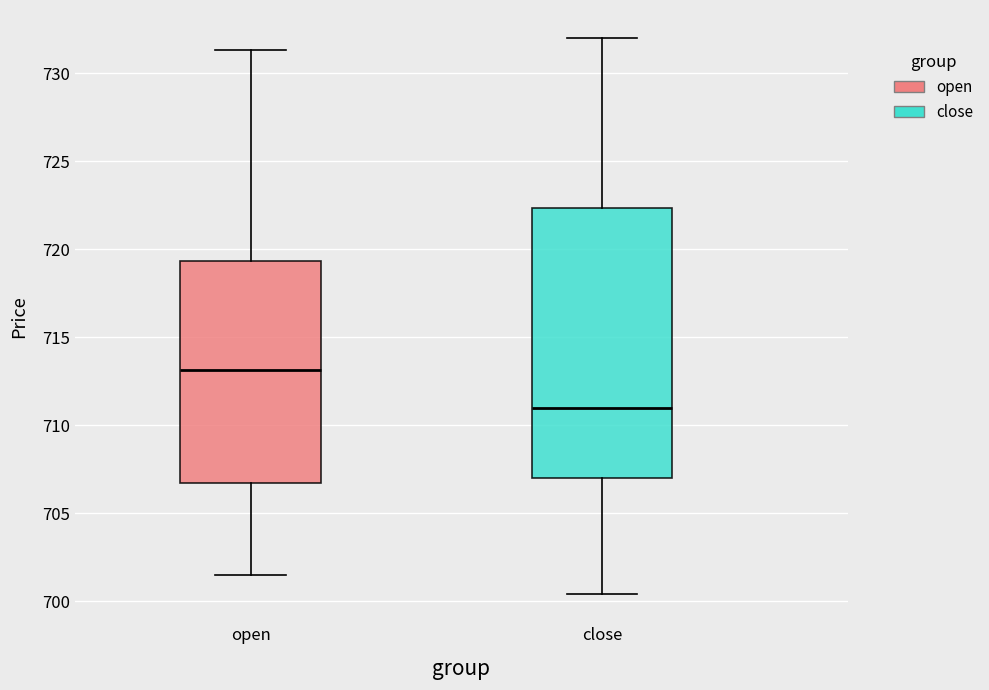

Which box's median line is the lowest?

close